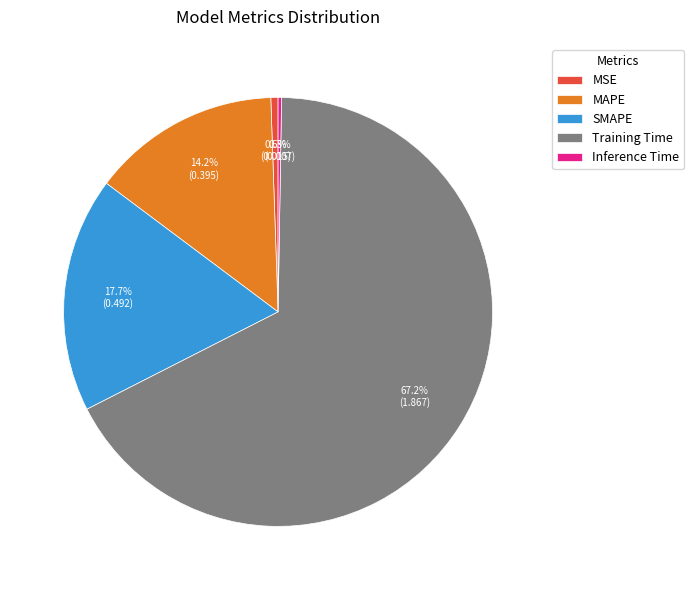

What is the ratio of the value at SMAPE to the value at Training Time?

0.3